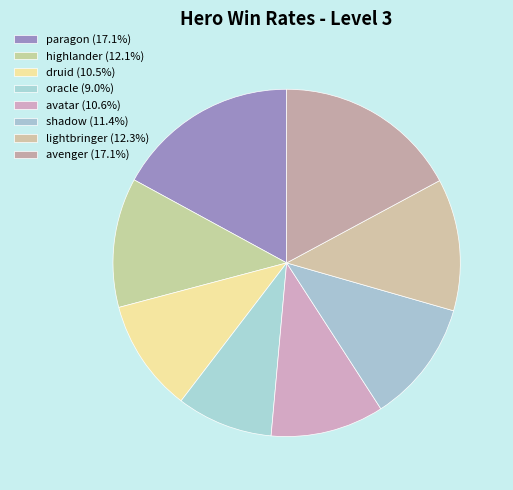

What is the largest slice in the pie chart?

avenger